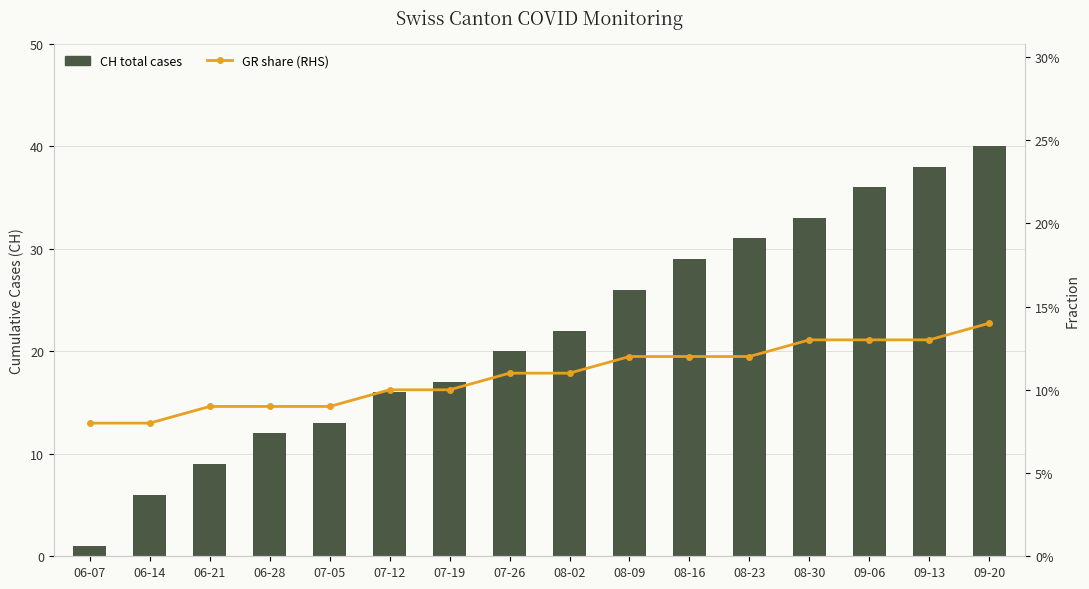

Read the CH total cases value at 09-20.

40.0